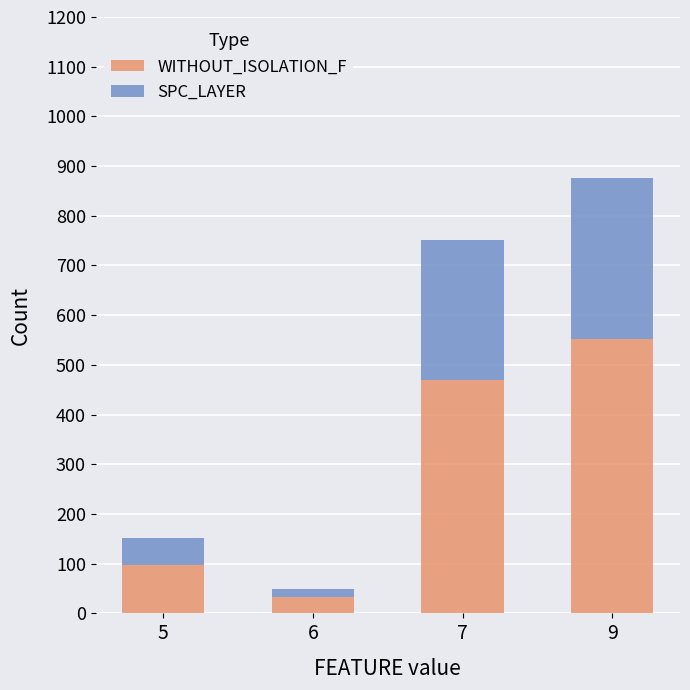

How many bars are there in total?

4